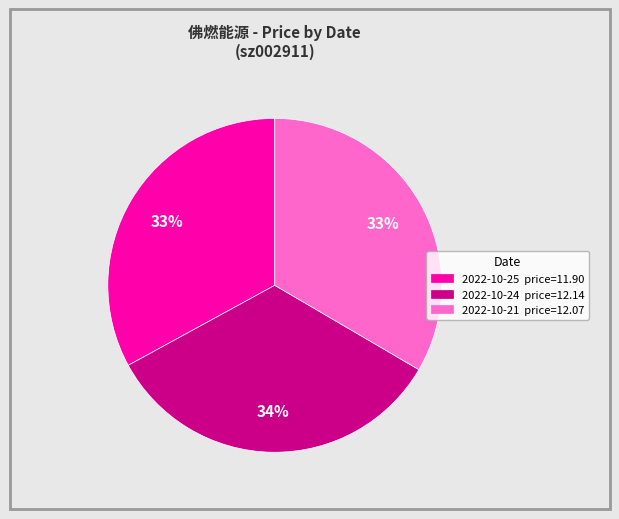

To the nearest percent, what percentage of the pie is 2022-10-21 price=12.07?

33%